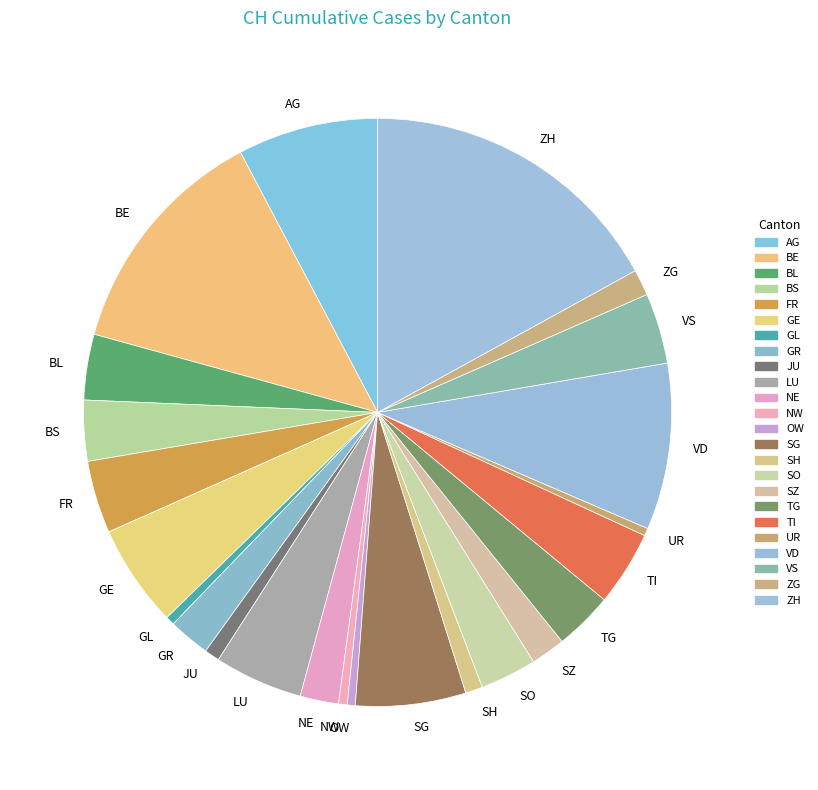

Which category has the biggest portion of the pie?

ZH